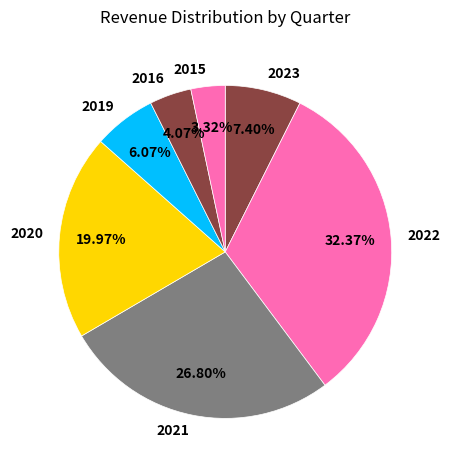

How many segments does this pie chart have?

7